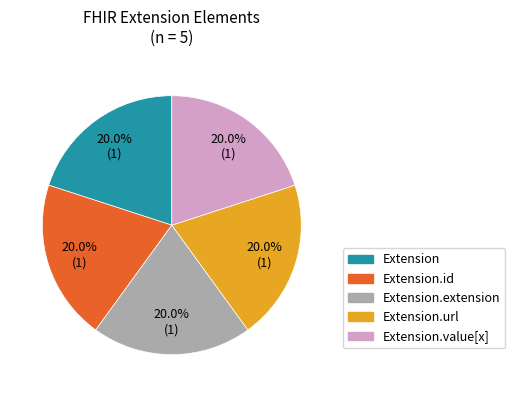

Does any single category account for the majority?

No